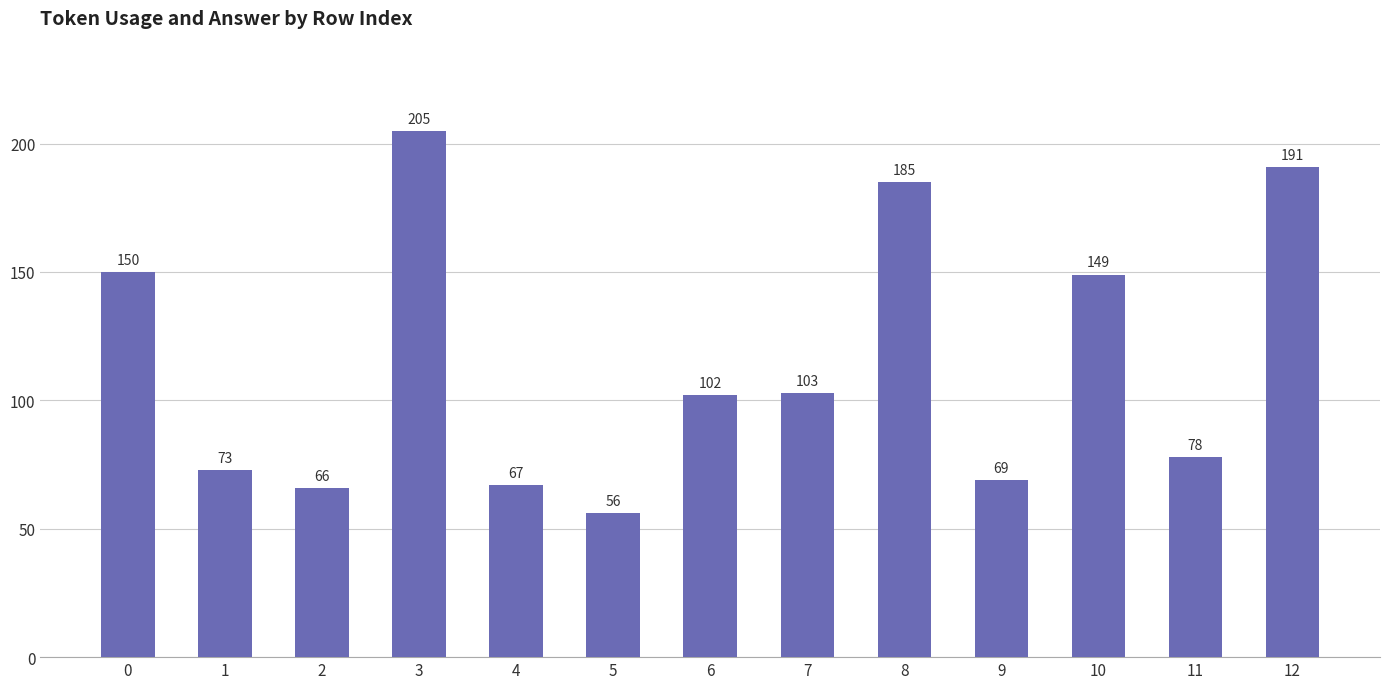

Reading right to left, extract all data points from this chart.

12=191	11=78	10=149	9=69	8=185	7=103	6=102	5=56	4=67	3=205	2=66	1=73	0=150